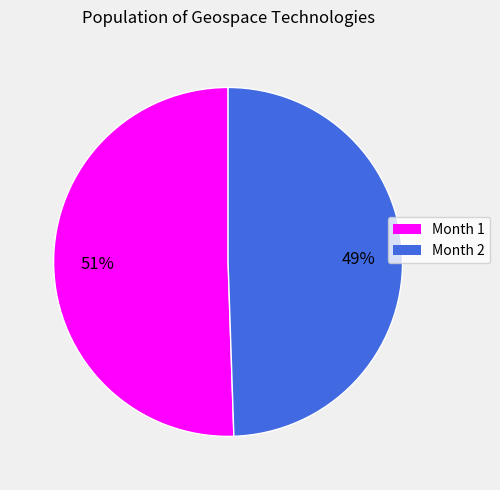

Rank the categories by value from highest to lowest.

Month 1, Month 2